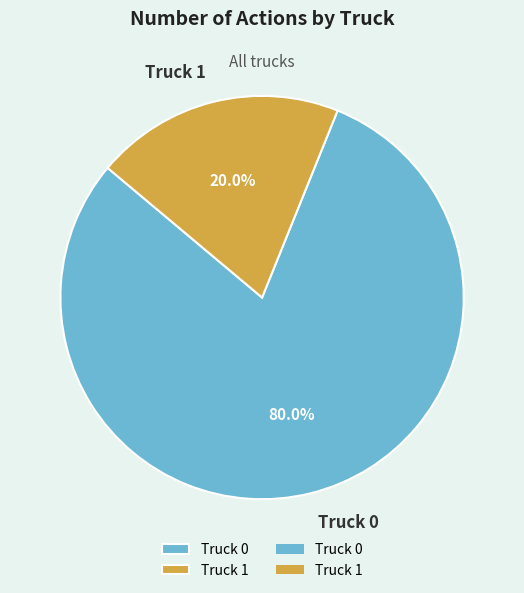

How much of the chart is everything except Truck 0?

20.0%